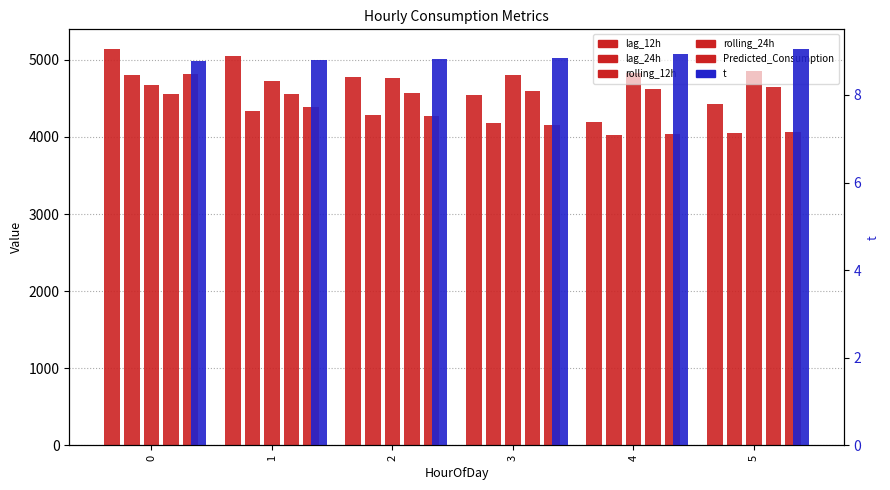

Which category has the lowest value in the lag_24h series?

4